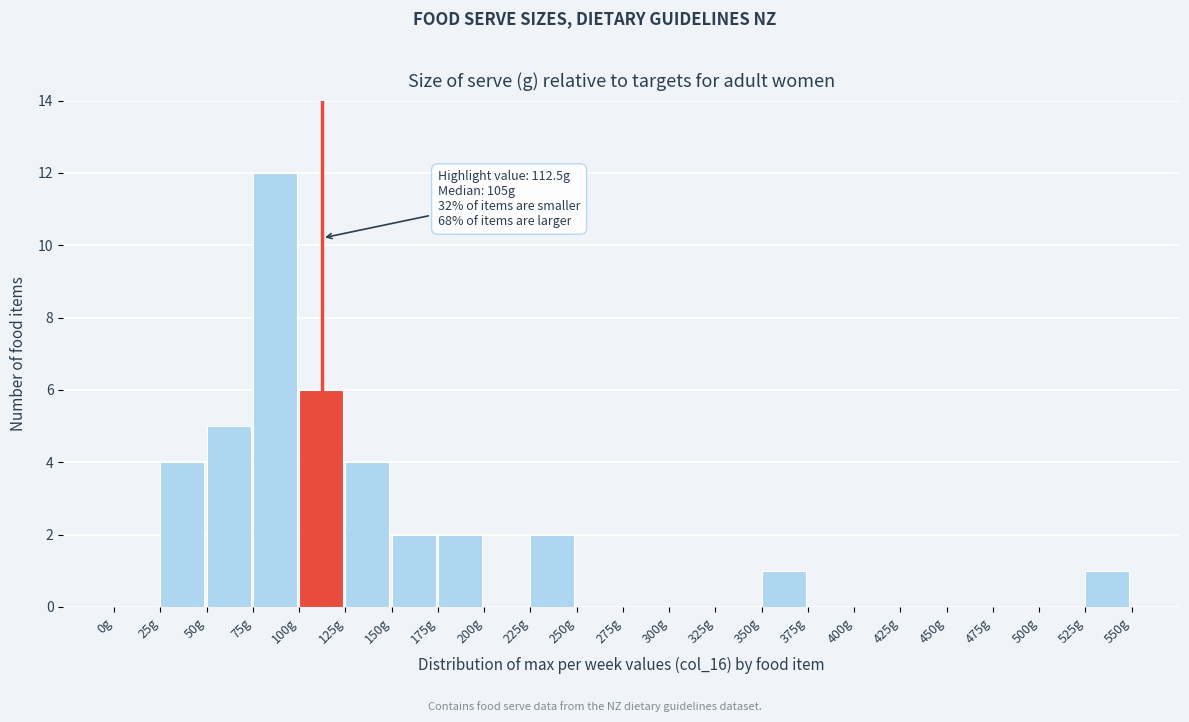

Over which range of the x-axis is the bar tallest?

75 to 100